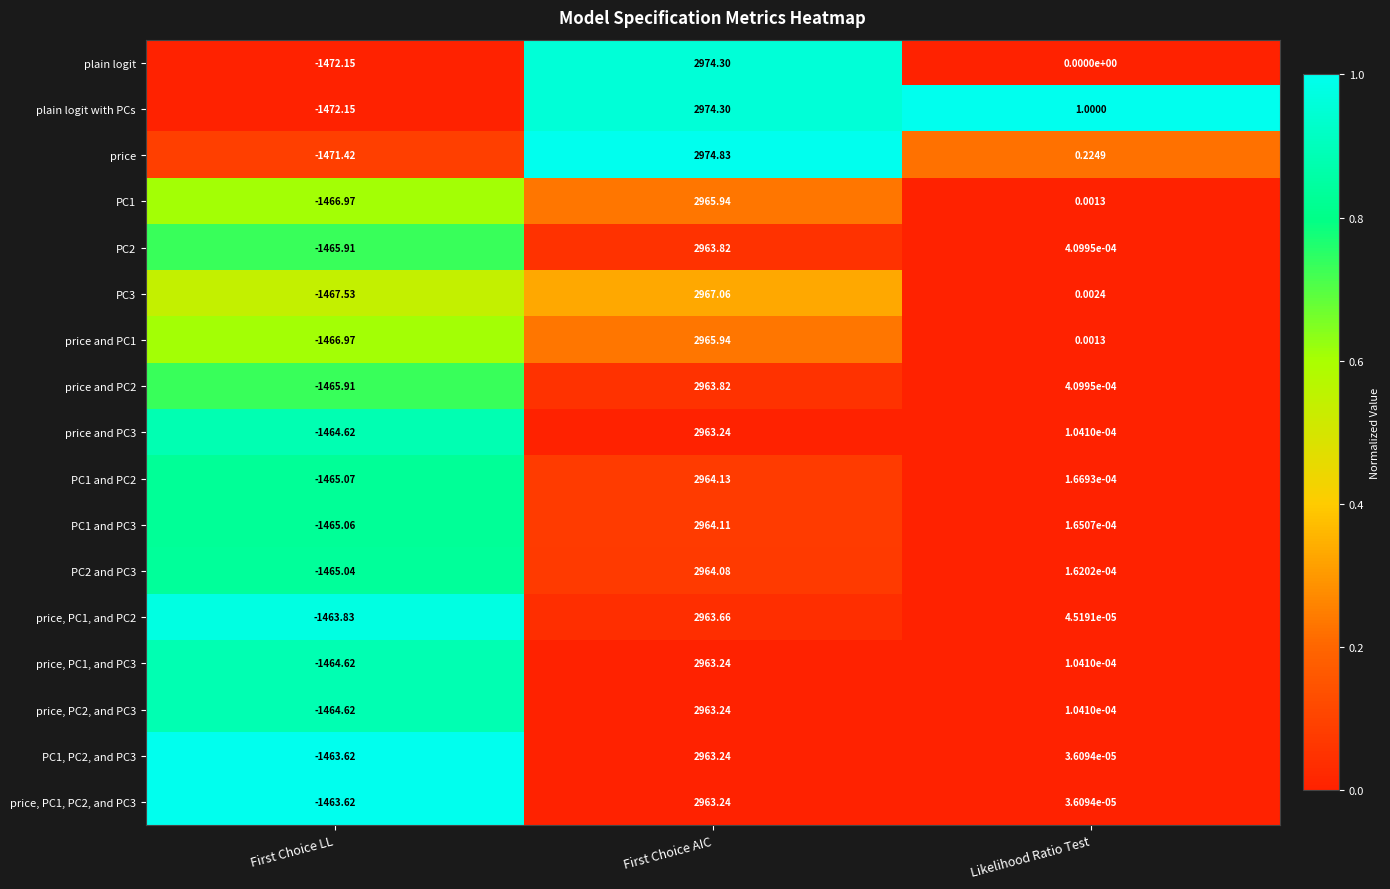

List the labels in order of price, PC1, and PC2 value, smallest first.

First Choice LL, Likelihood Ratio Test, First Choice AIC